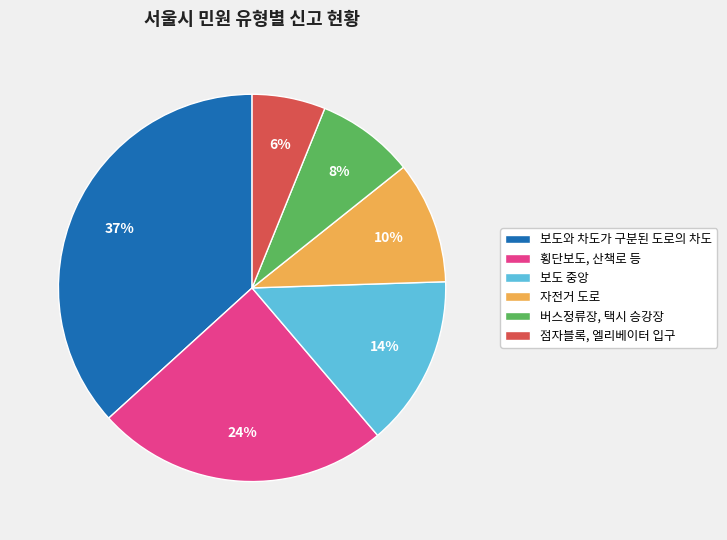

Does 보도 중앙 represent more than half of the total?

No